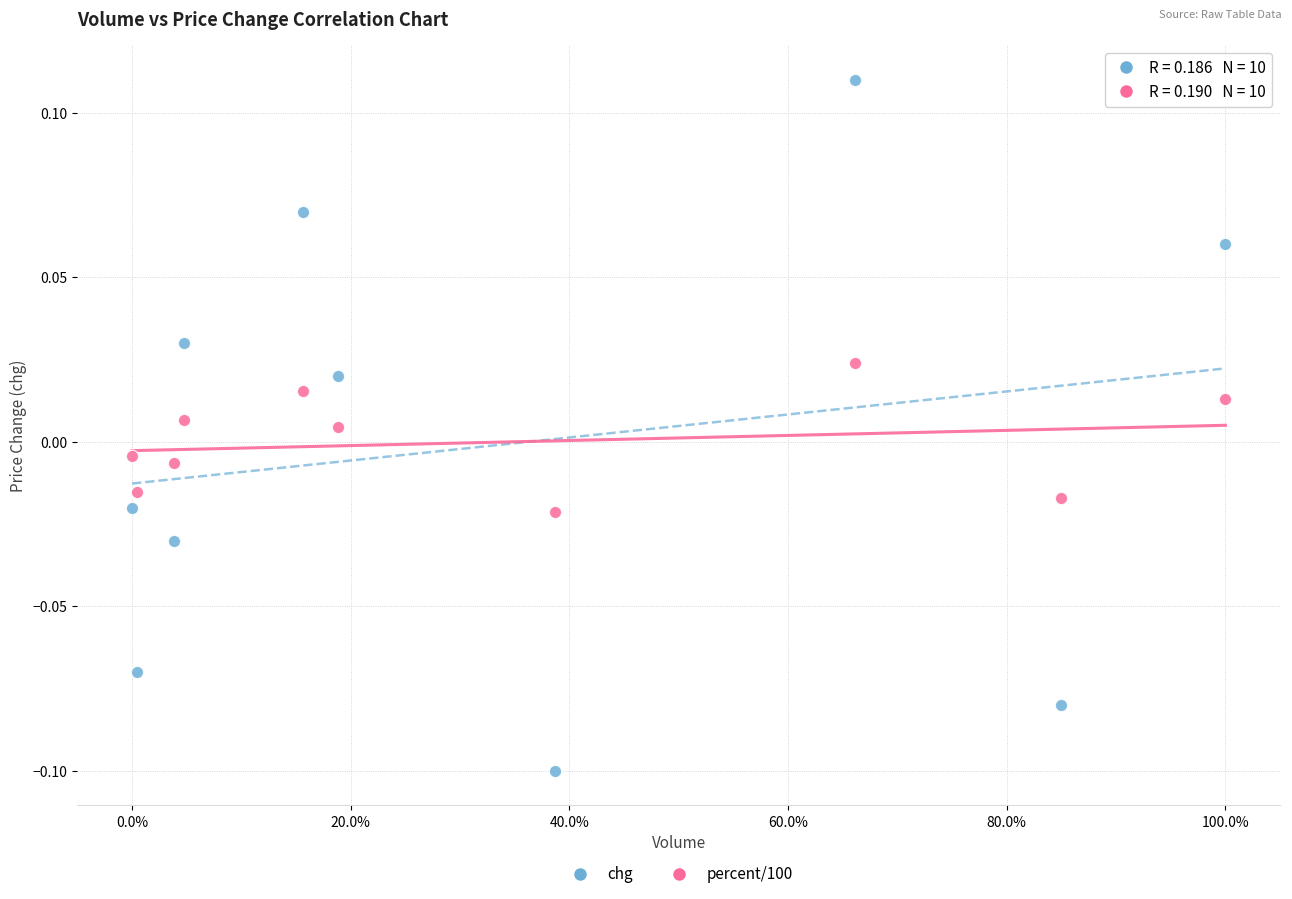

Across all data points, what is the range of X values (max minus min)?

100.0